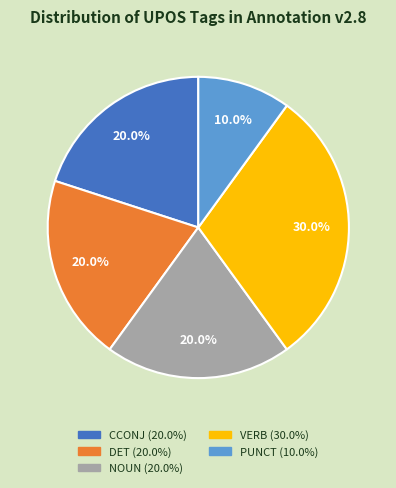

What is the total percentage of DET and VERB?

50.0%